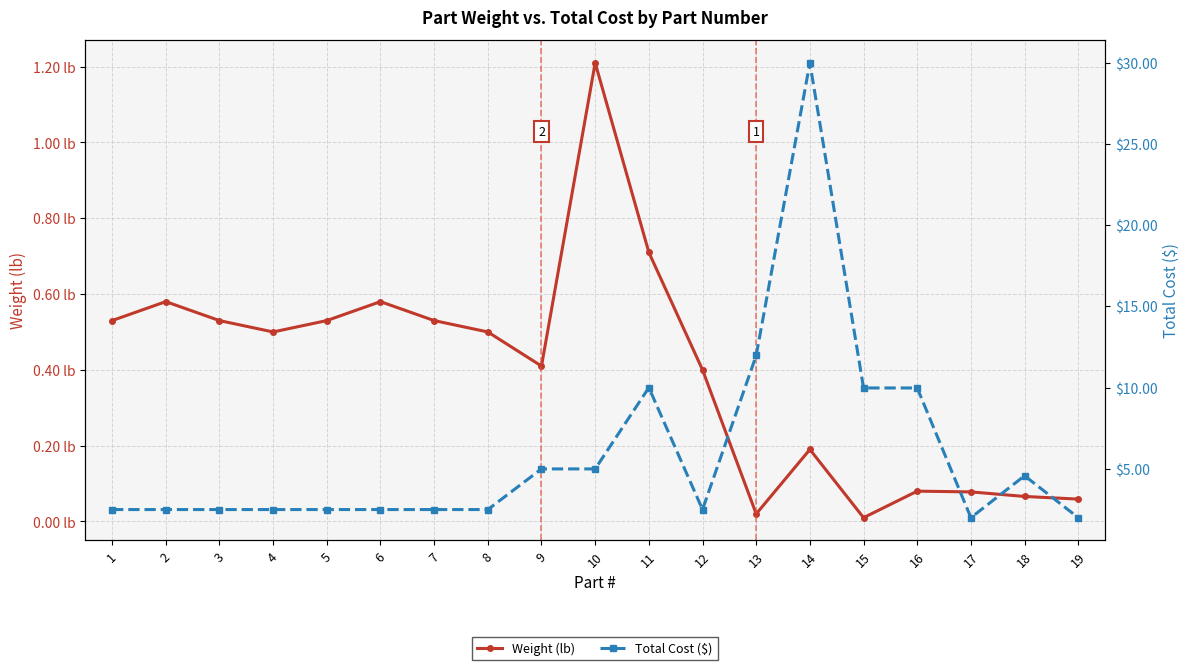

What is the value of the Total Cost ($) point at the 10th from the left?

5.0